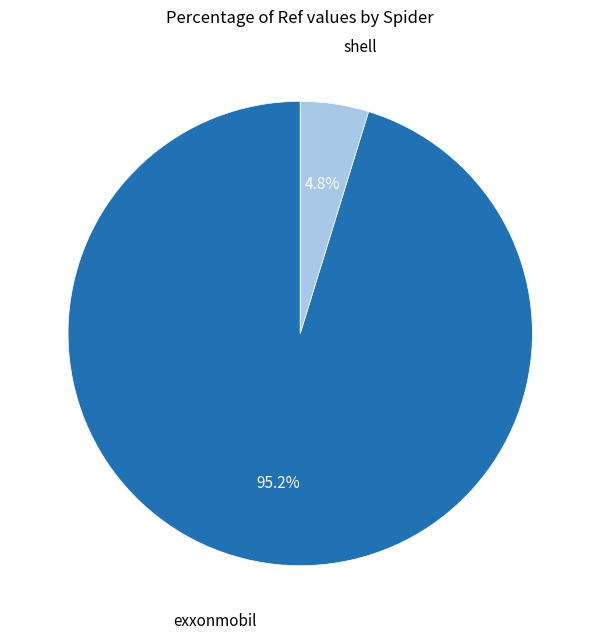

Is it true that shell is 19% of the pie?

False